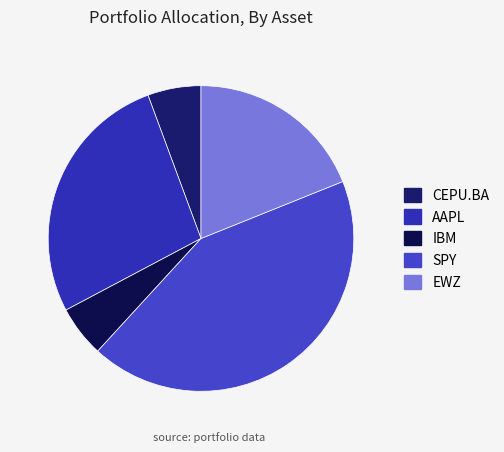

How many slices are in this pie chart?

5